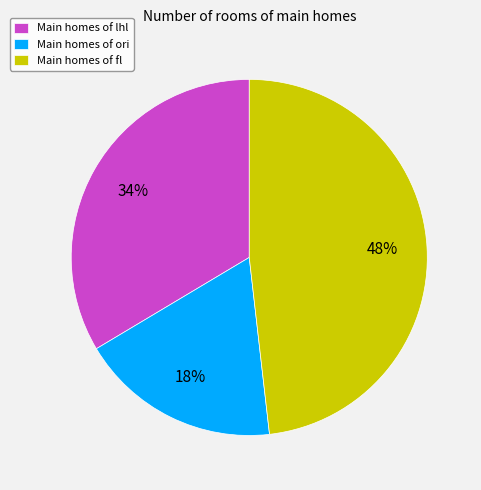

Do Main homes of ori and Main homes of lhl together represent more than half of the pie?

Yes